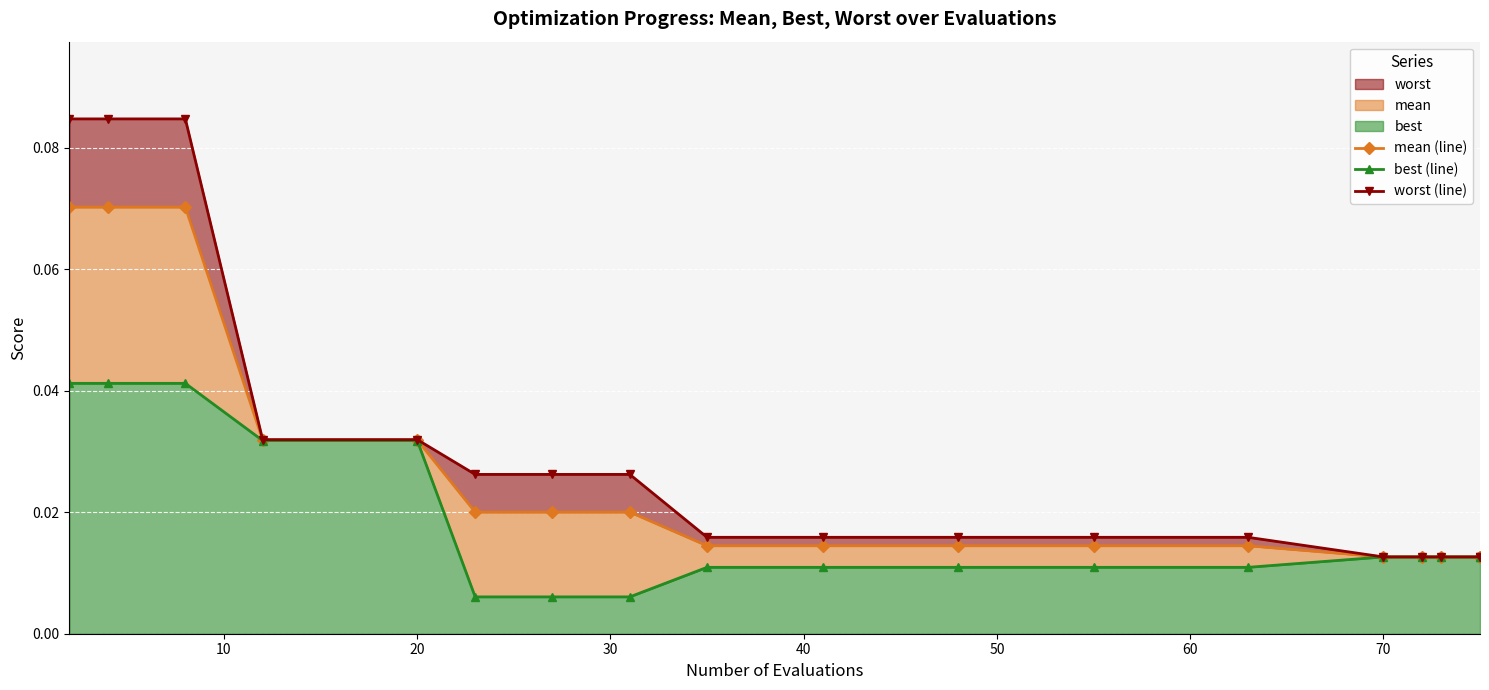

What is the maximum value shown in the chart?

0.1